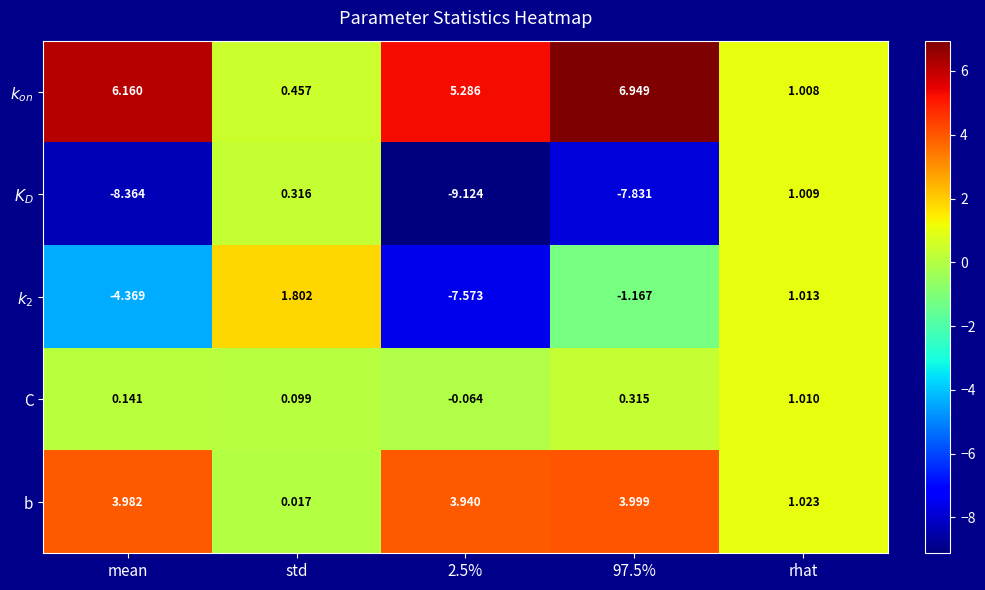

At which category is the sum across all series the highest?

rhat